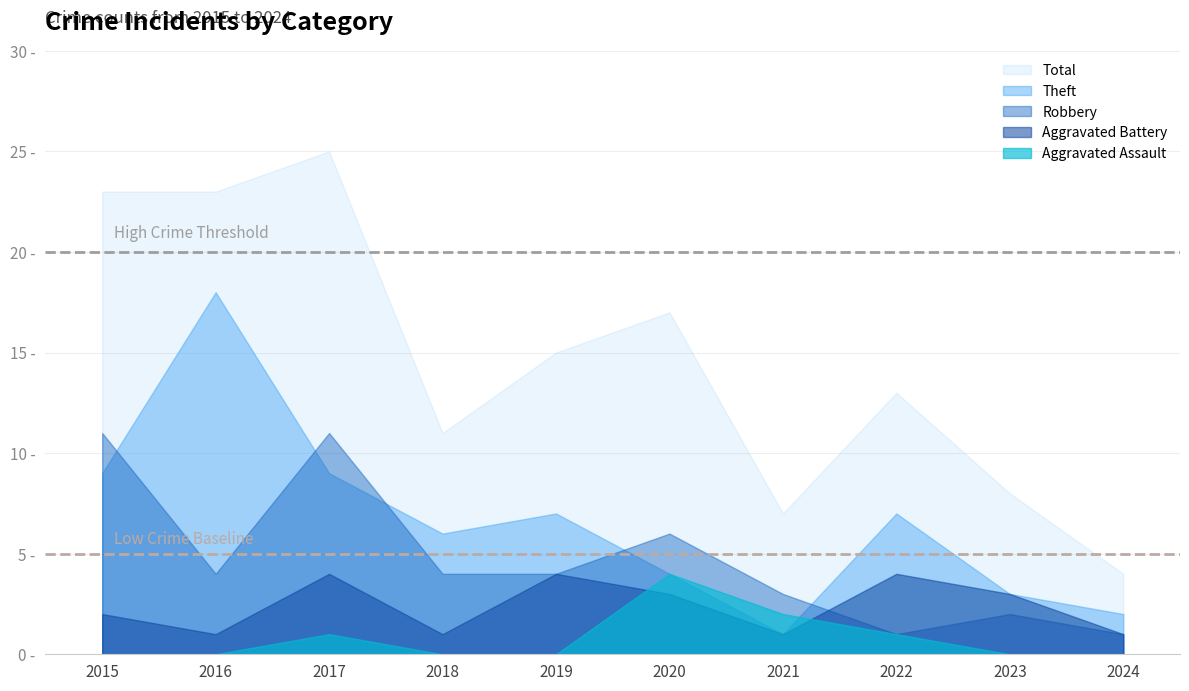

Is the value of Aggravated Battery at 2017 greater than the value of Total at 2016?

No